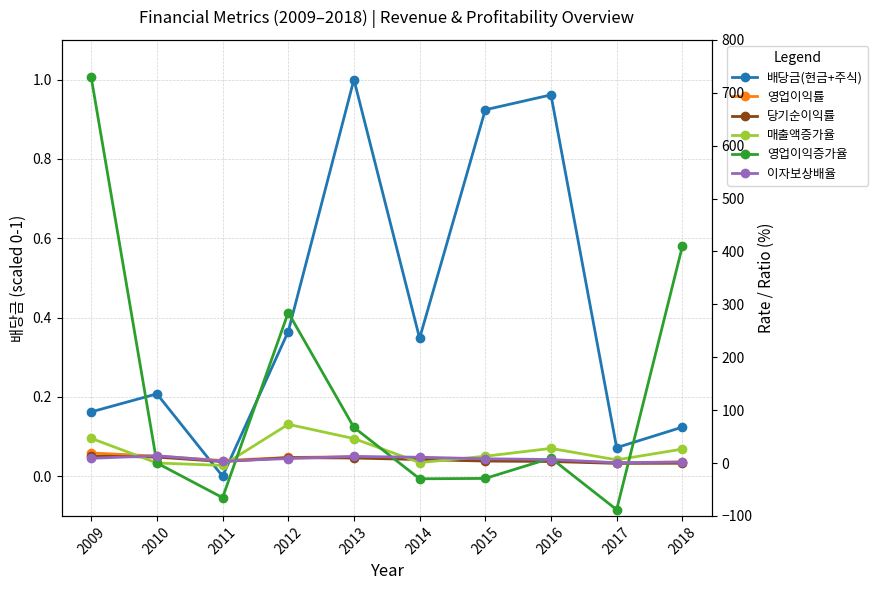

In 영업이익증가율, how many points are higher than both neighbors (excluding endpoints)?

2